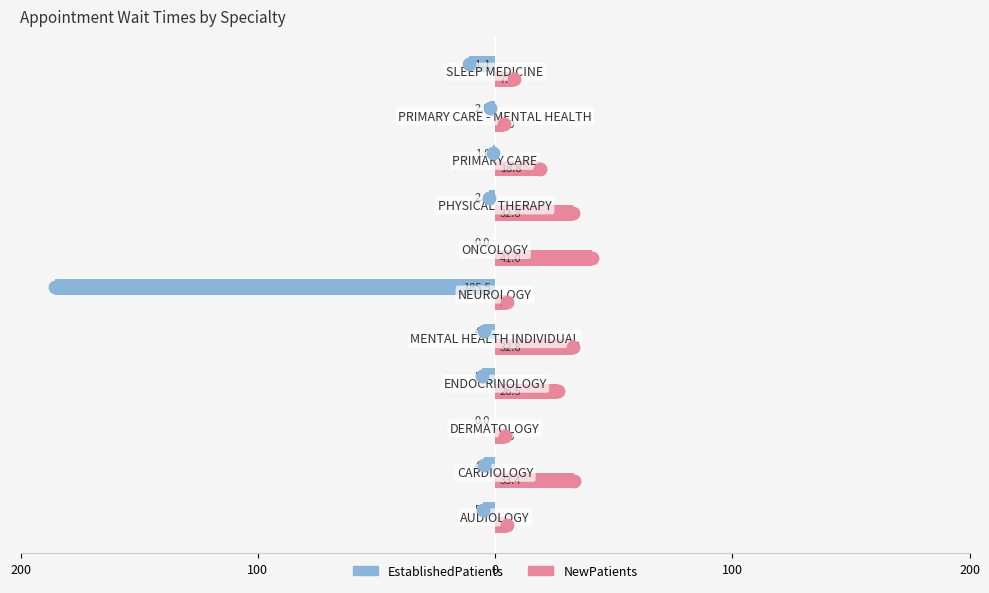

At how many categories does at least one series exceed -59?

11